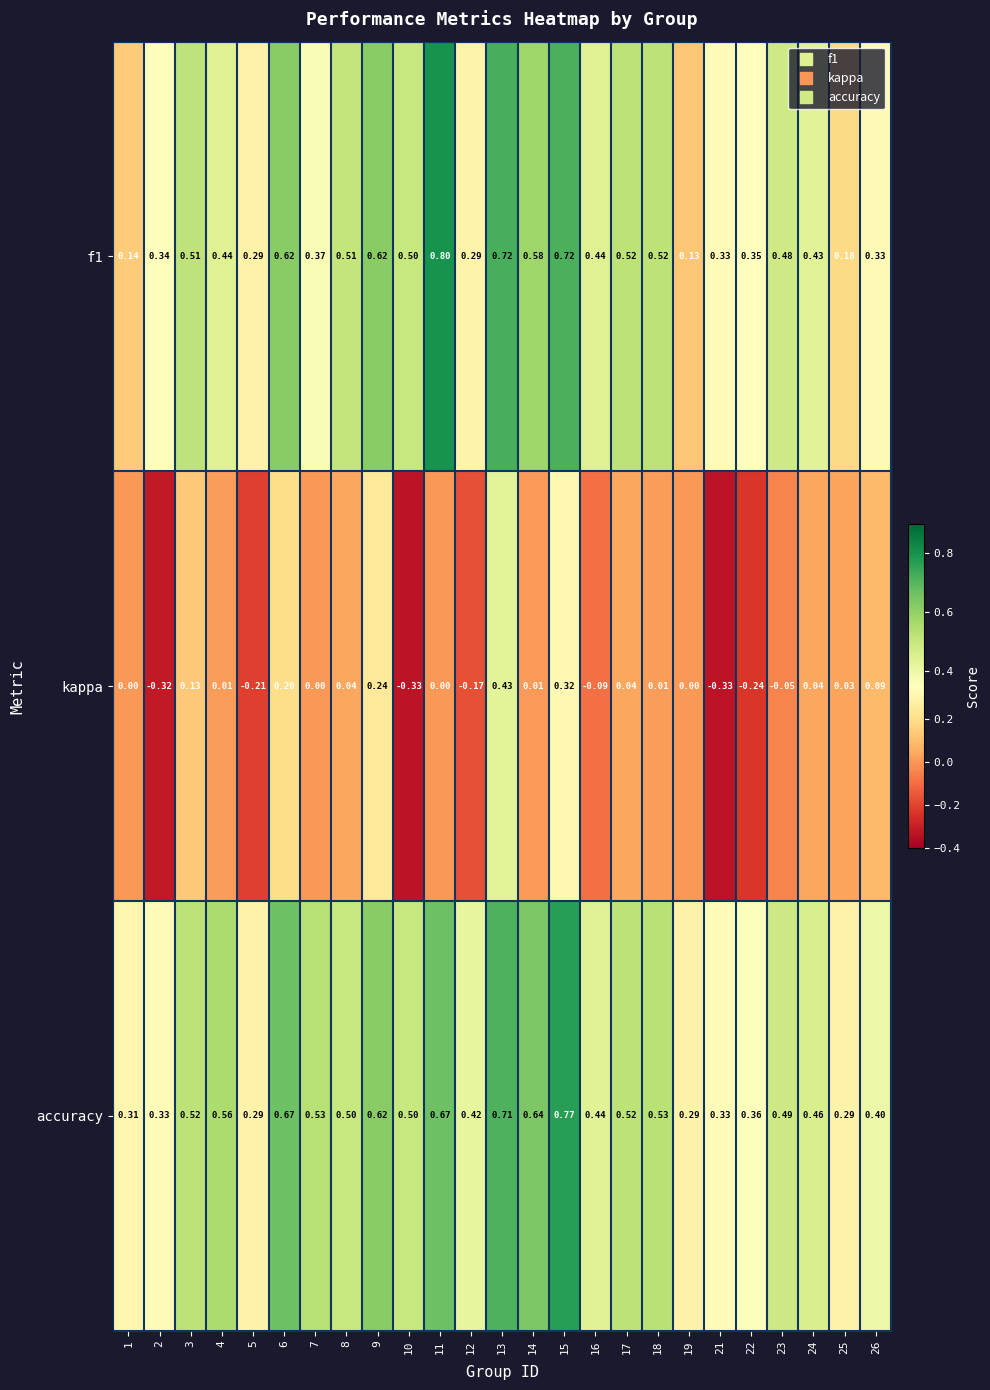

Which series has the largest range (max minus min)?

kappa